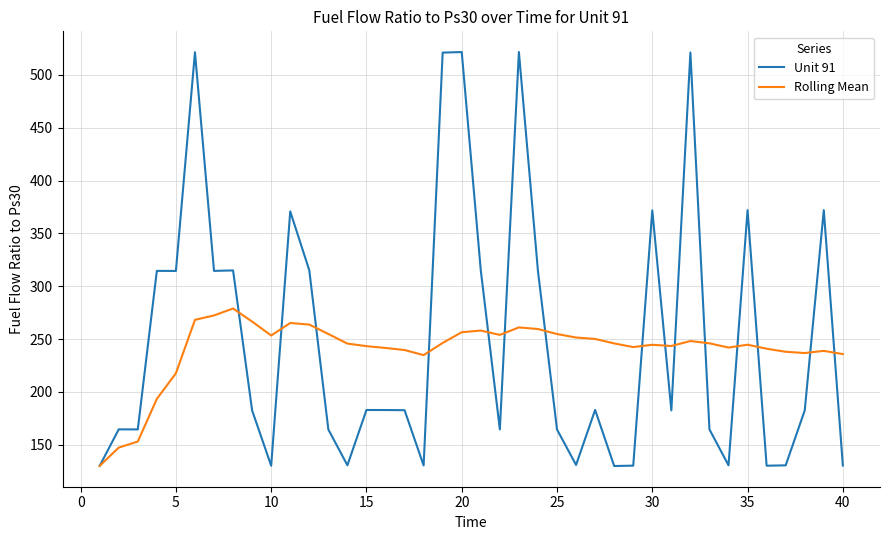

What is the minimum value shown in the chart?

129.9